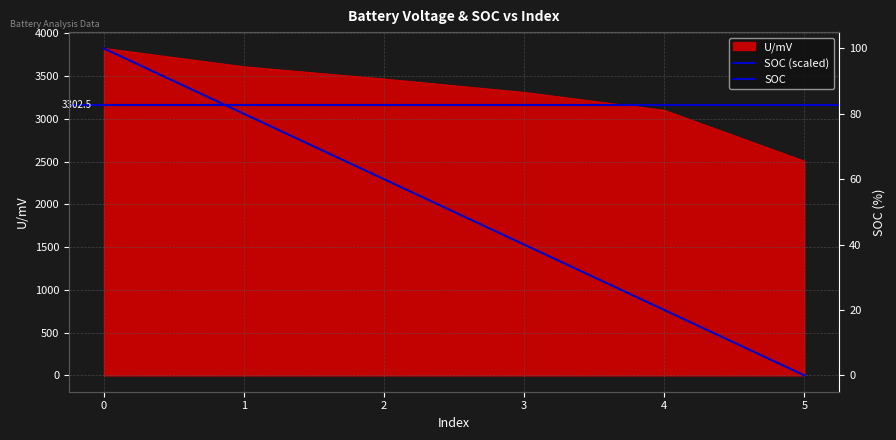

List the series in order of their overall mean, highest first.

U/mV, SOC